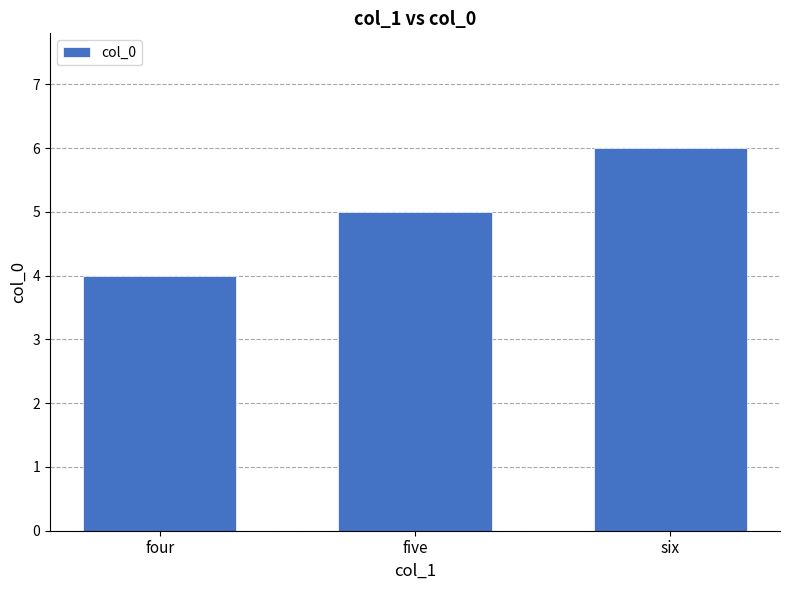

Which has a higher value, four or five?

five